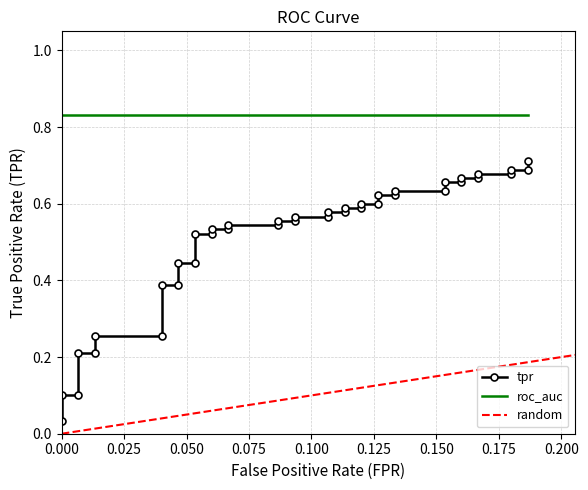

Reading left to right, extract all data points from this chart.

0.0	0.1	0.1	0.2	0.2	0.3	0.3	0.4	0.4	0.4	0.4	0.5	0.5	0.5	0.5	0.5	0.5	0.6	0.6	0.6	0.6	0.6	0.6	0.6	0.6	0.6	0.6	0.6	0.6	0.6	0.6	0.7	0.7	0.7	0.7	0.7	0.7	0.7	0.7	0.7